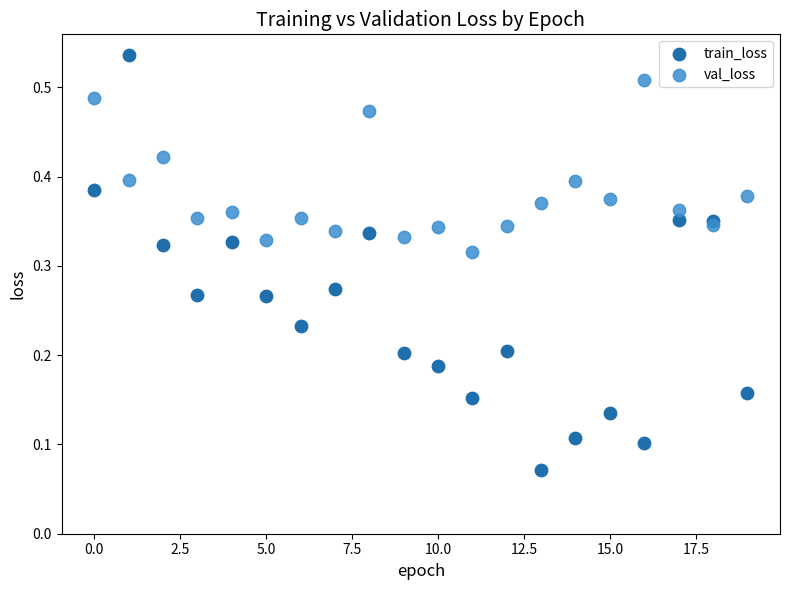

What are all the series names shown in the legend?

train_loss, val_loss